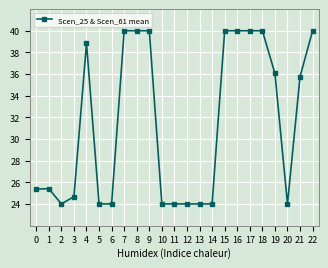

Is it true that the value at 8 is 67.1?

False